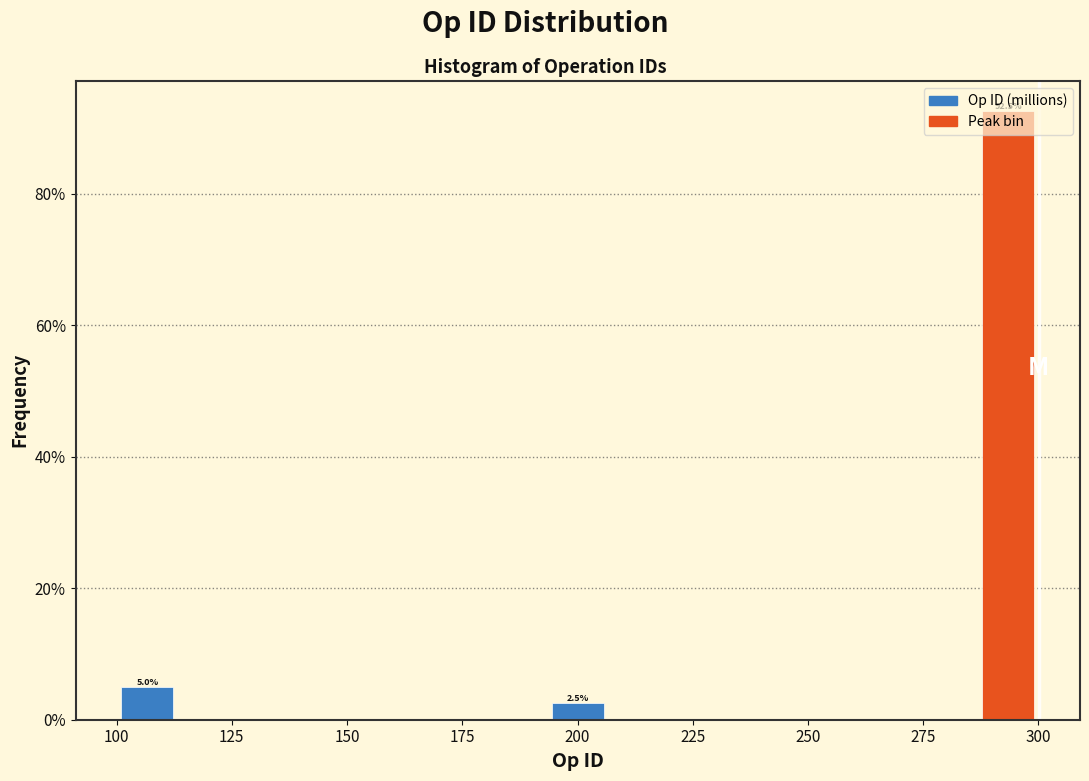

Read against the x-axis, roughly where is the centre of the tallest bar?

295